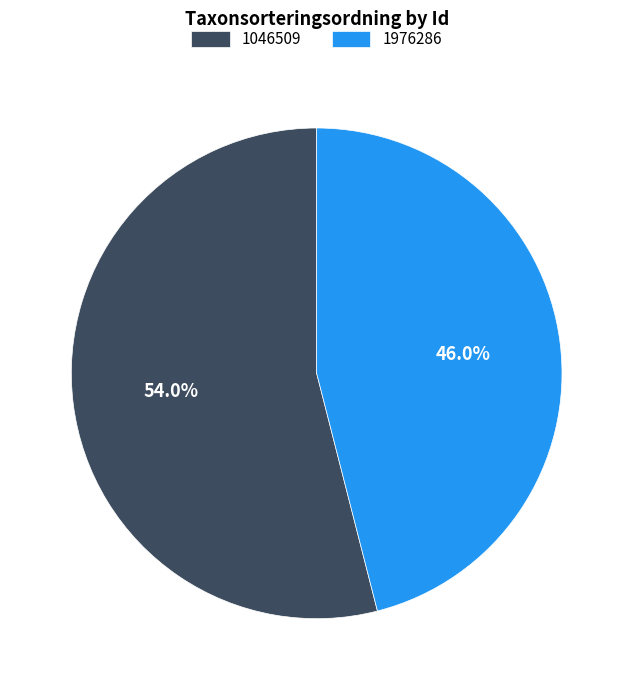

To the nearest percent, what percentage of the pie is 1976286?

46%